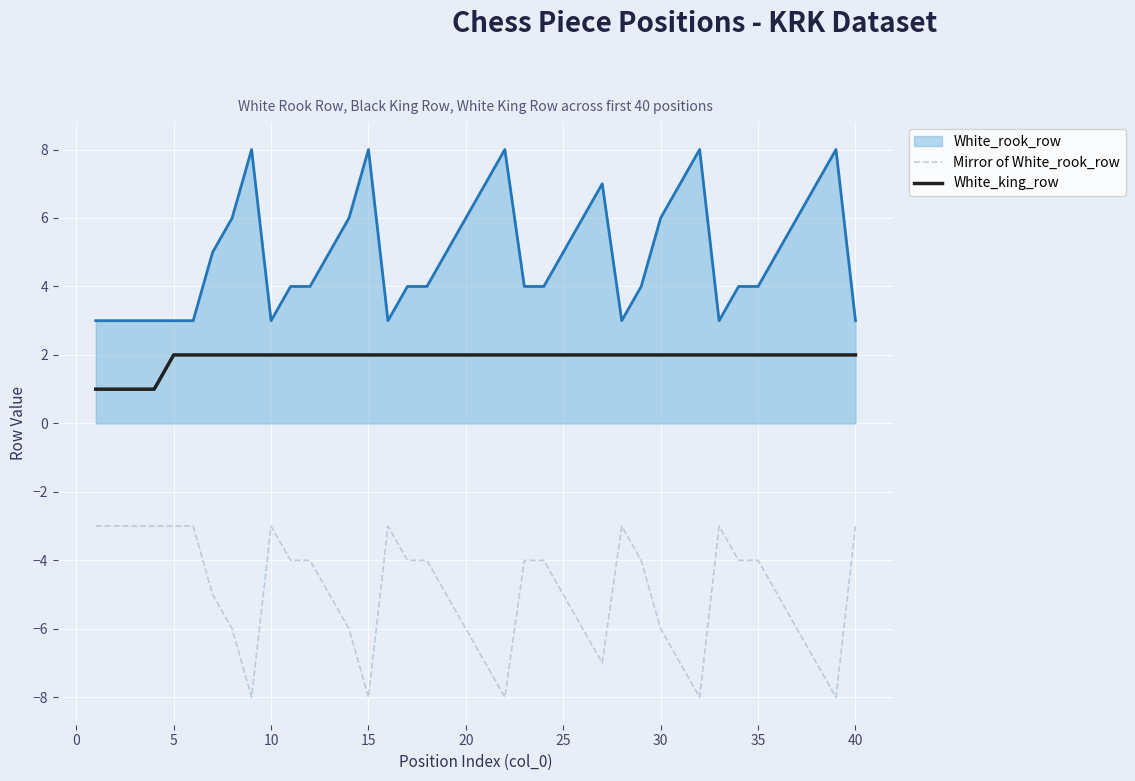

True or false: White_king_row and Mirror of White_rook_row cross at least once.

False